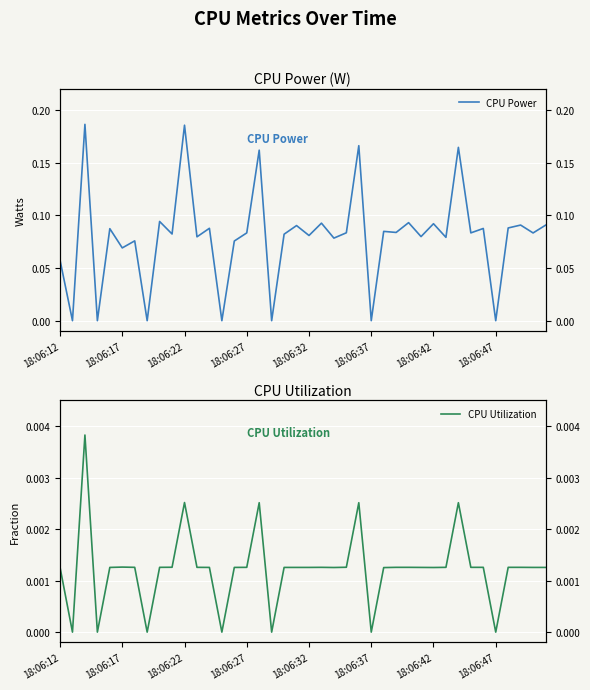

True or false: CPU Power and CPU Utilization cross at least once.

False